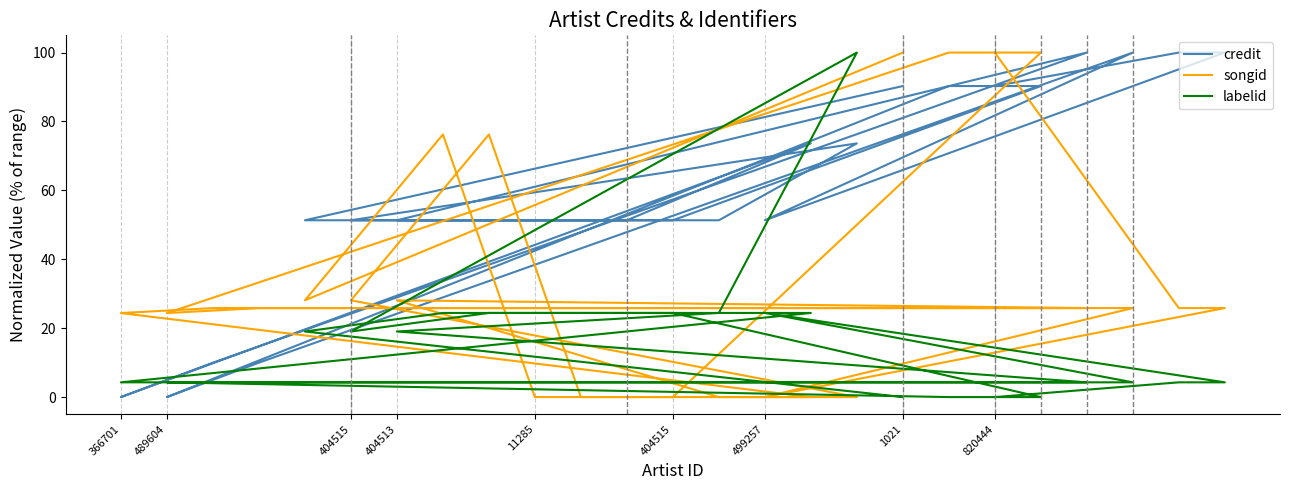

What is the total value across all series at 11285?

98.4